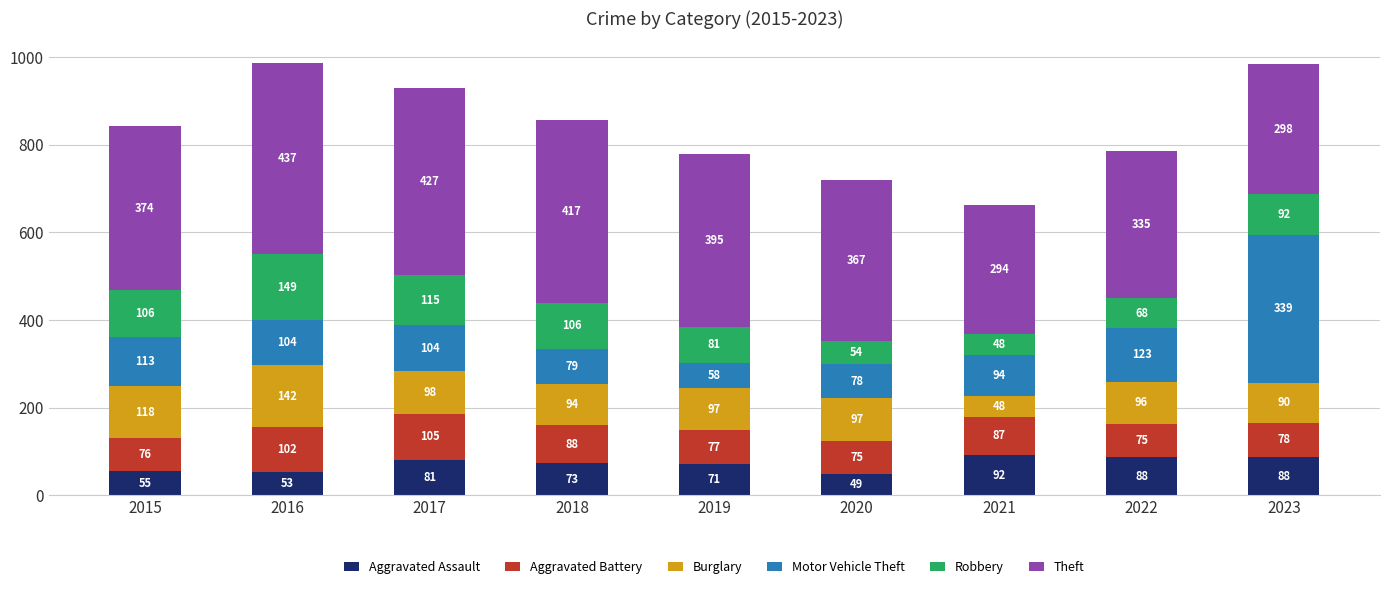

What is the difference between the Aggravated Assault values at 2023 and 2016?

35